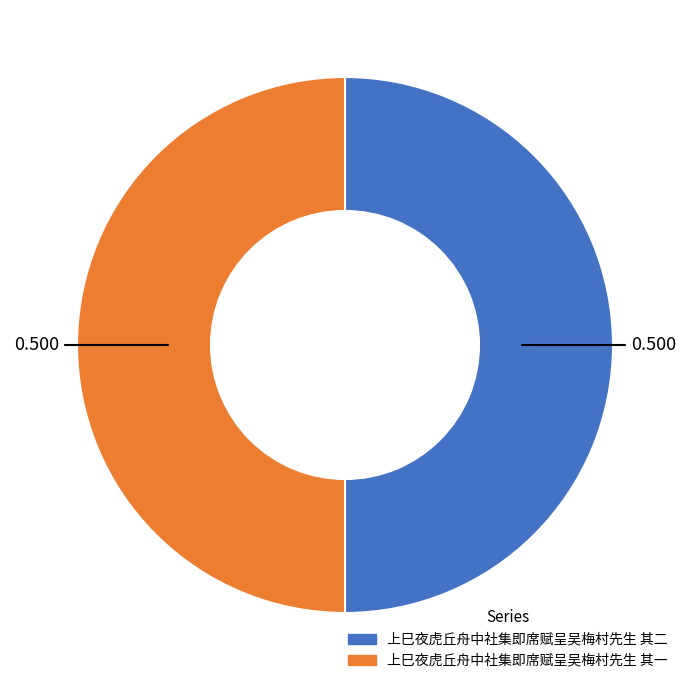

Count the number of slices in the pie.

2